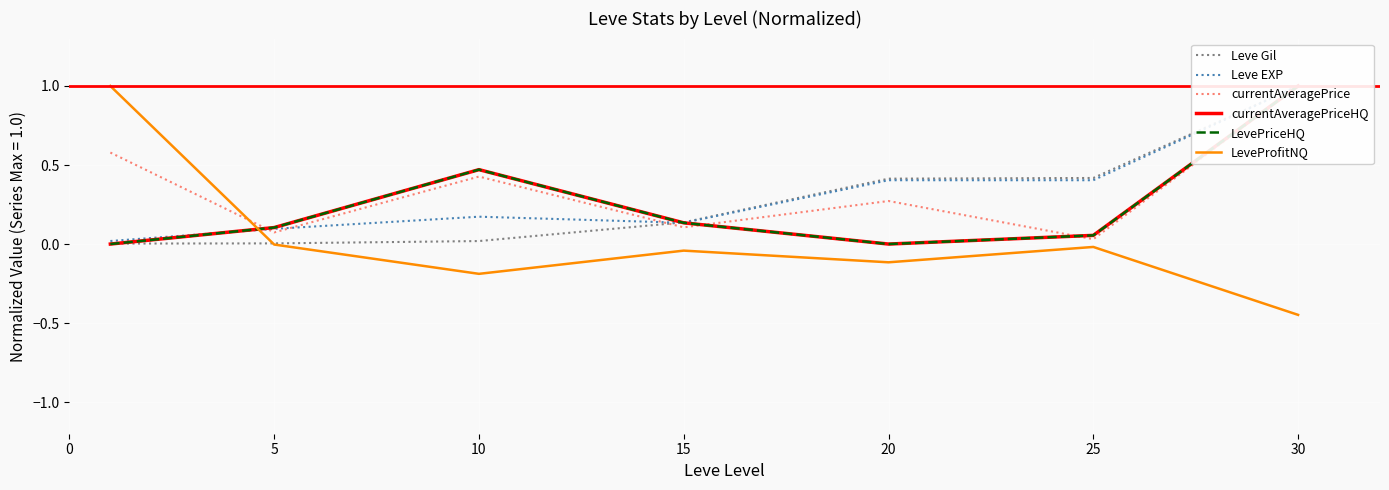

Which series has the largest range (max minus min)?

LeveProfitNQ